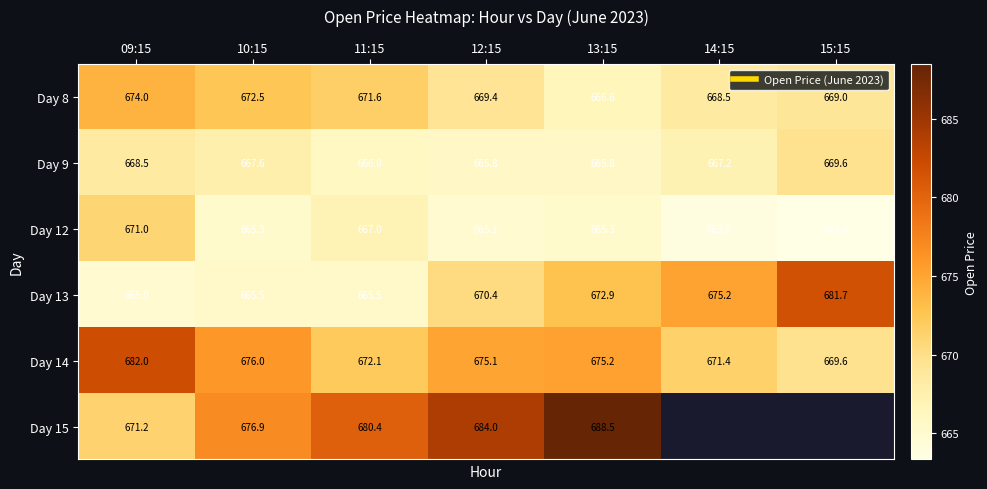

Which has a higher value, 15:15 or 14:15?

15:15